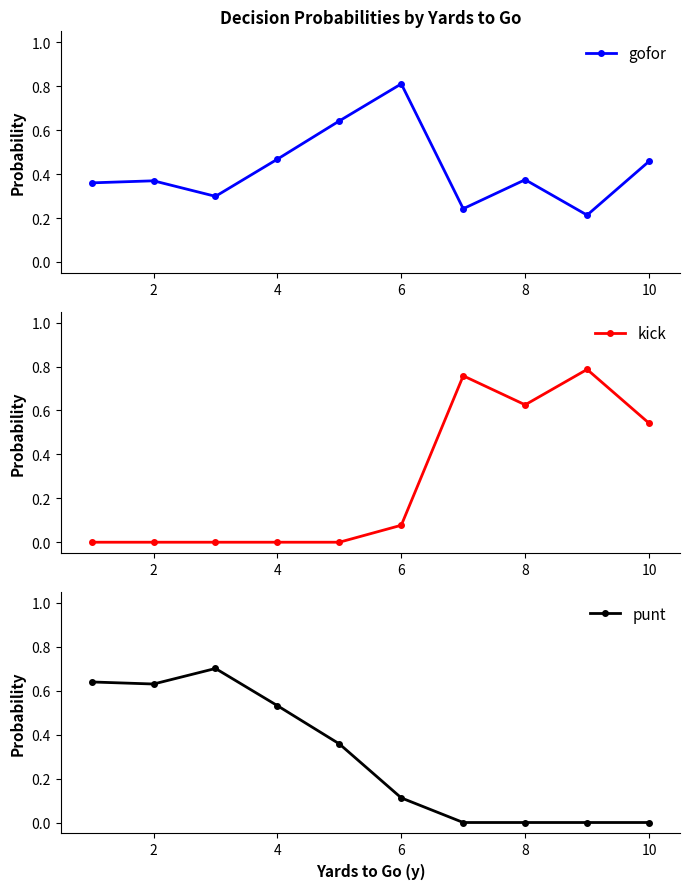

In punt, how many points are higher than both neighbors (excluding endpoints)?

1